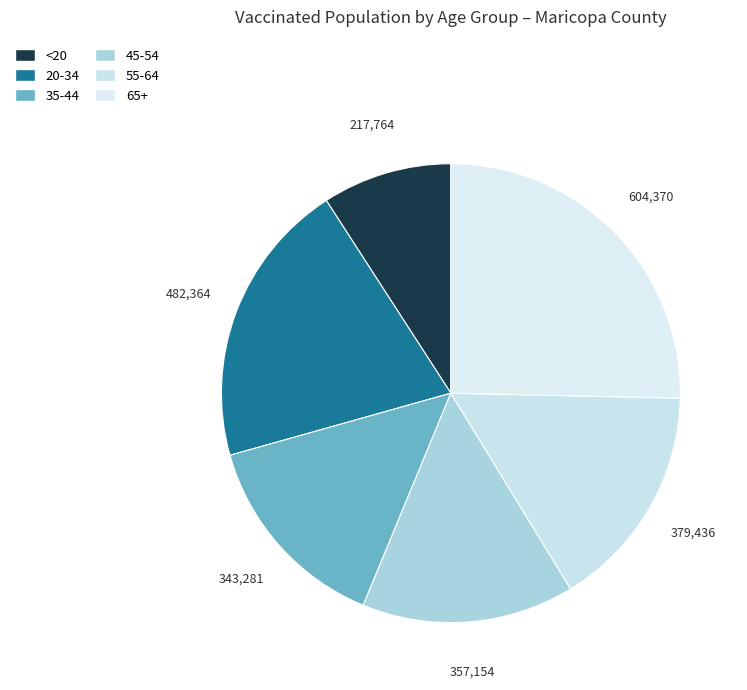

To the nearest percent, what is the average slice percentage?

17%